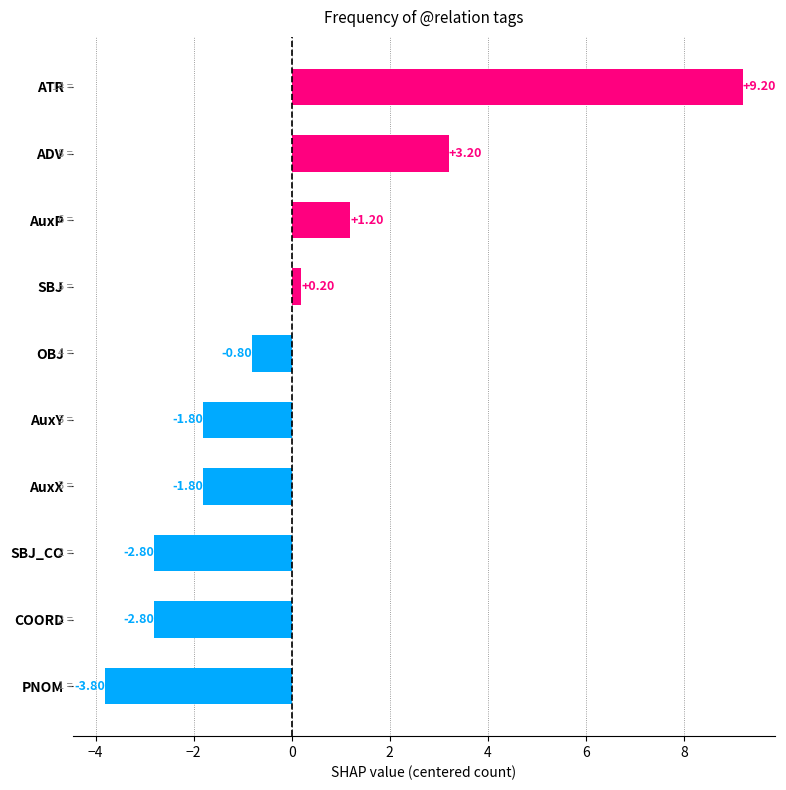

What is the change in value from AuxX to COORD?

-1.0